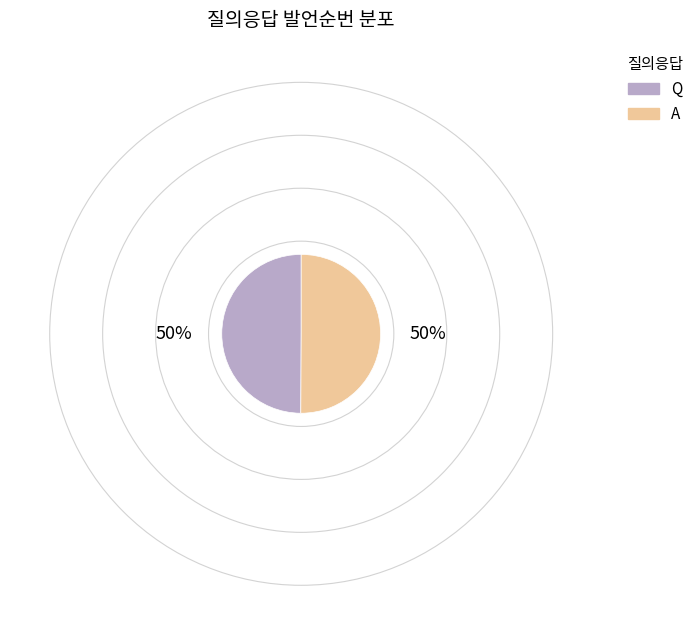

How many segments does this pie chart have?

2